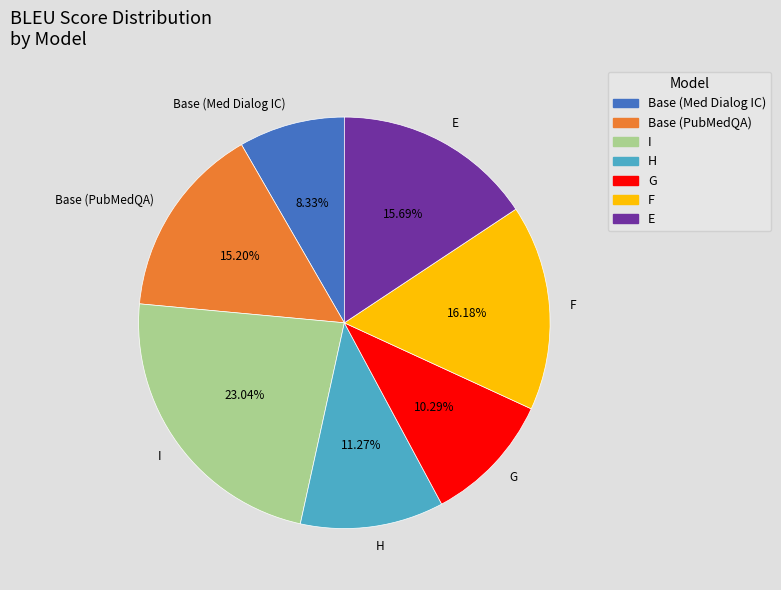

How many segments does this pie chart have?

7